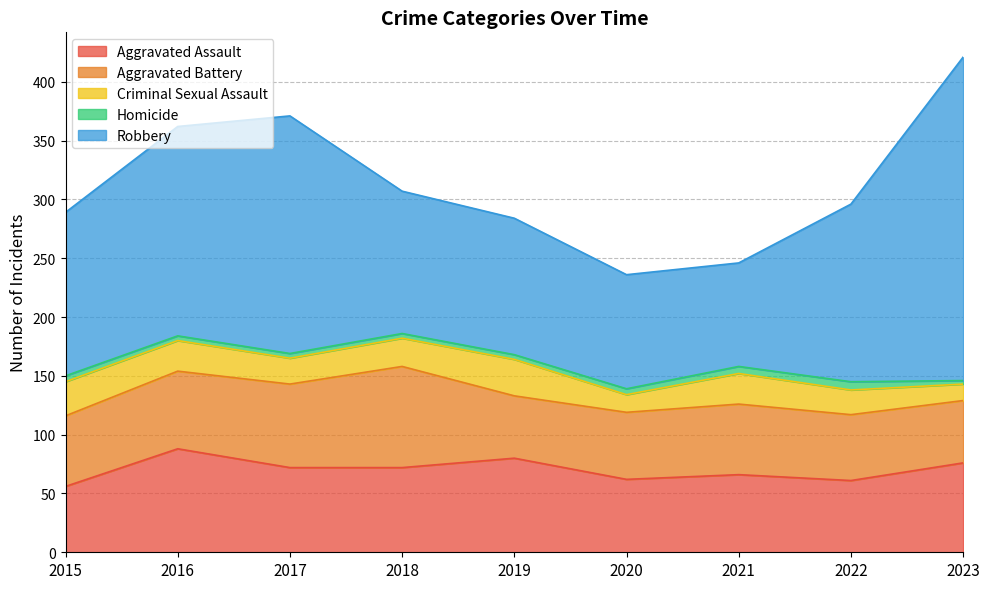

At which label does Criminal Sexual Assault reach its minimum?

2023